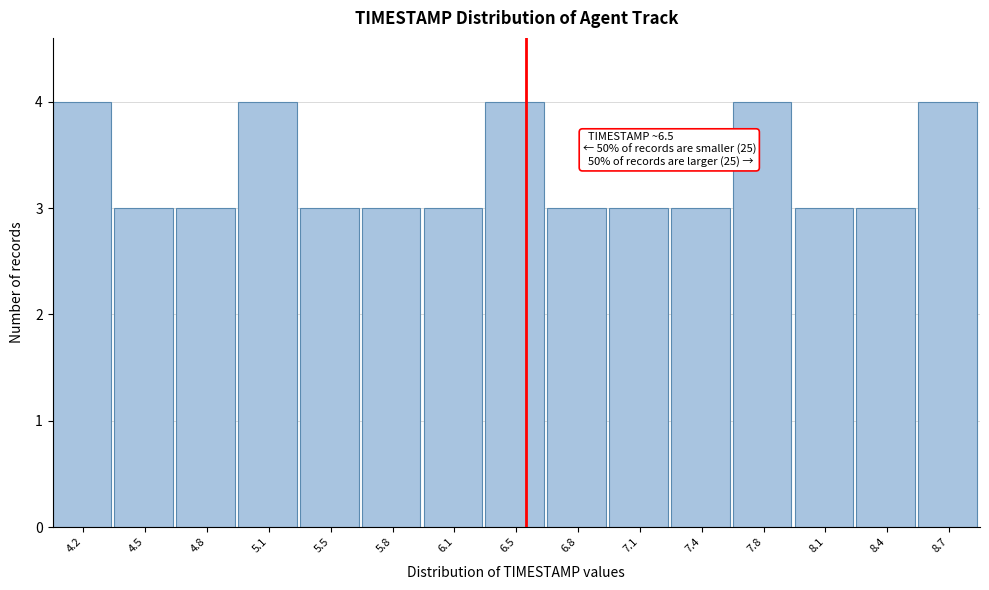

Reading left to right, transcribe all the data shown in this chart.

4.2=4	4.5=3	4.8=3	5.1=4	5.5=3	5.8=3	6.1=3	6.5=4	6.8=3	7.1=3	7.4=3	7.8=4	8.1=3	8.4=3	8.7=4